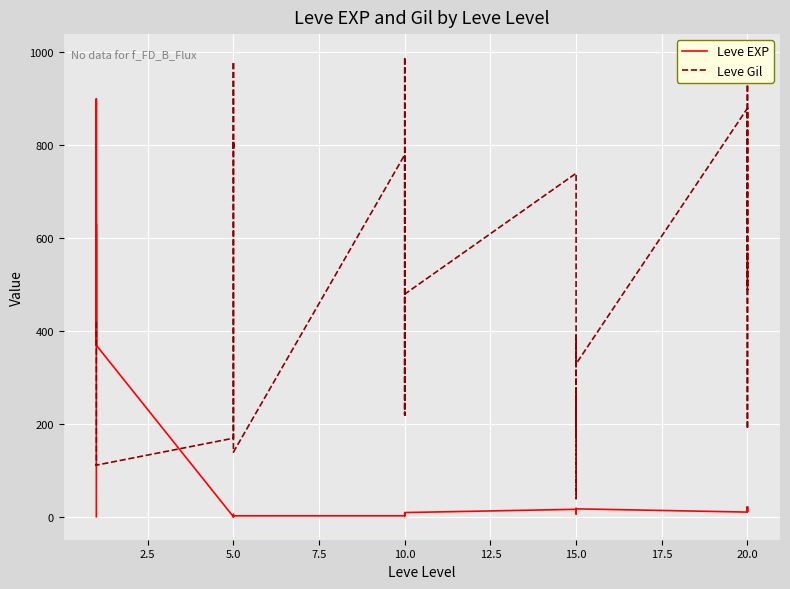

What are all the series names shown in the legend?

Leve EXP, Leve Gil